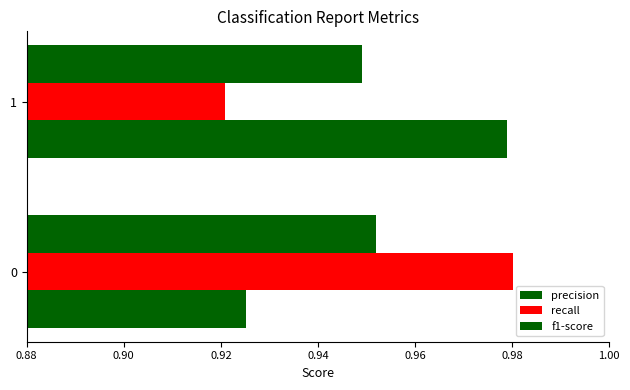

How many distinct data groups are displayed?

3